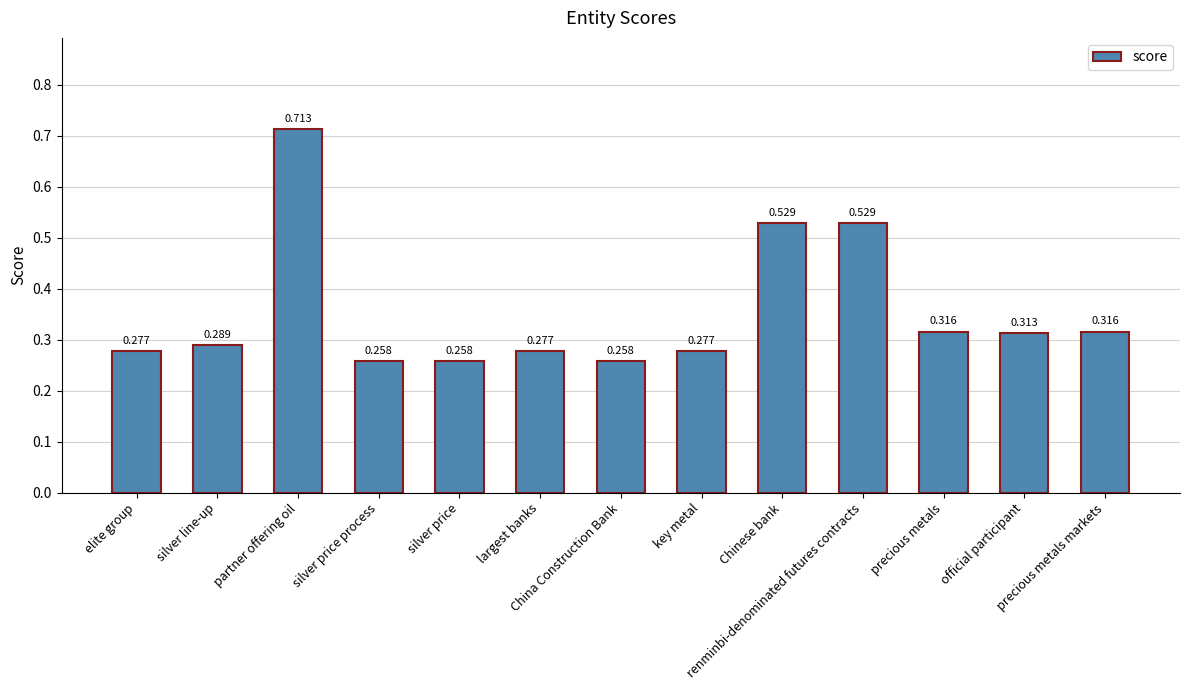

What is the minimum value shown in the chart?

0.3